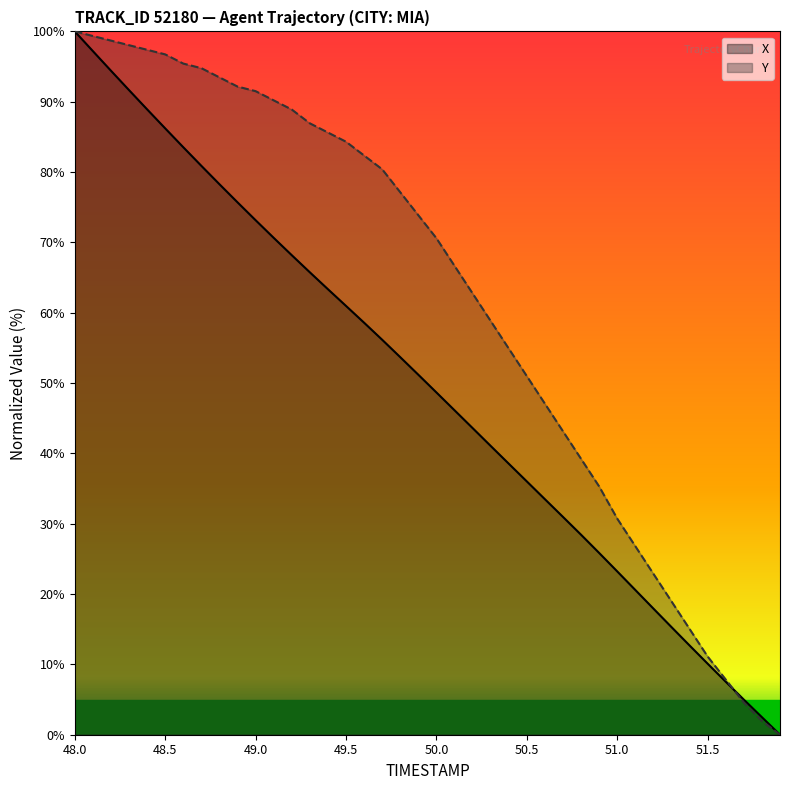

True or false: Y has more than 2 interior local peaks.

False